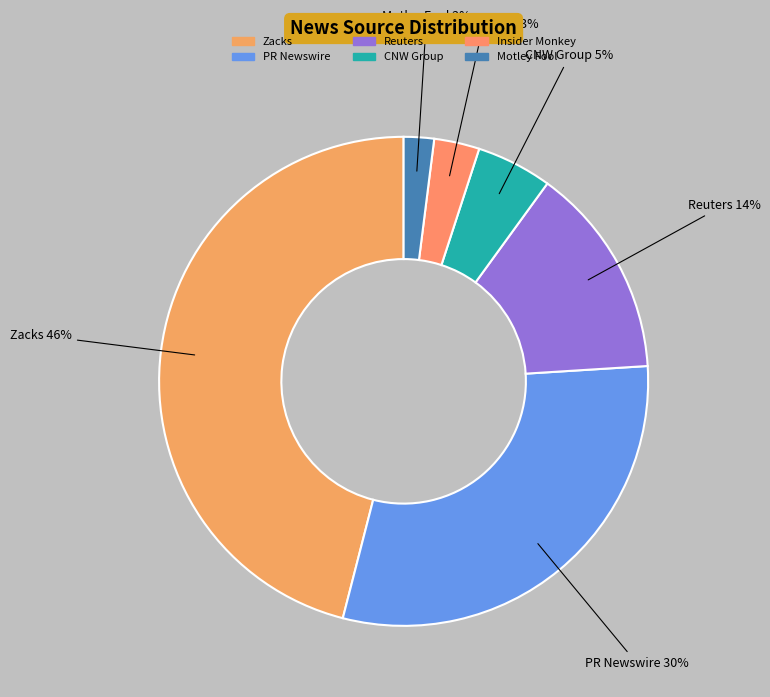

Combined, do Zacks and Reuters account for over 50%?

Yes